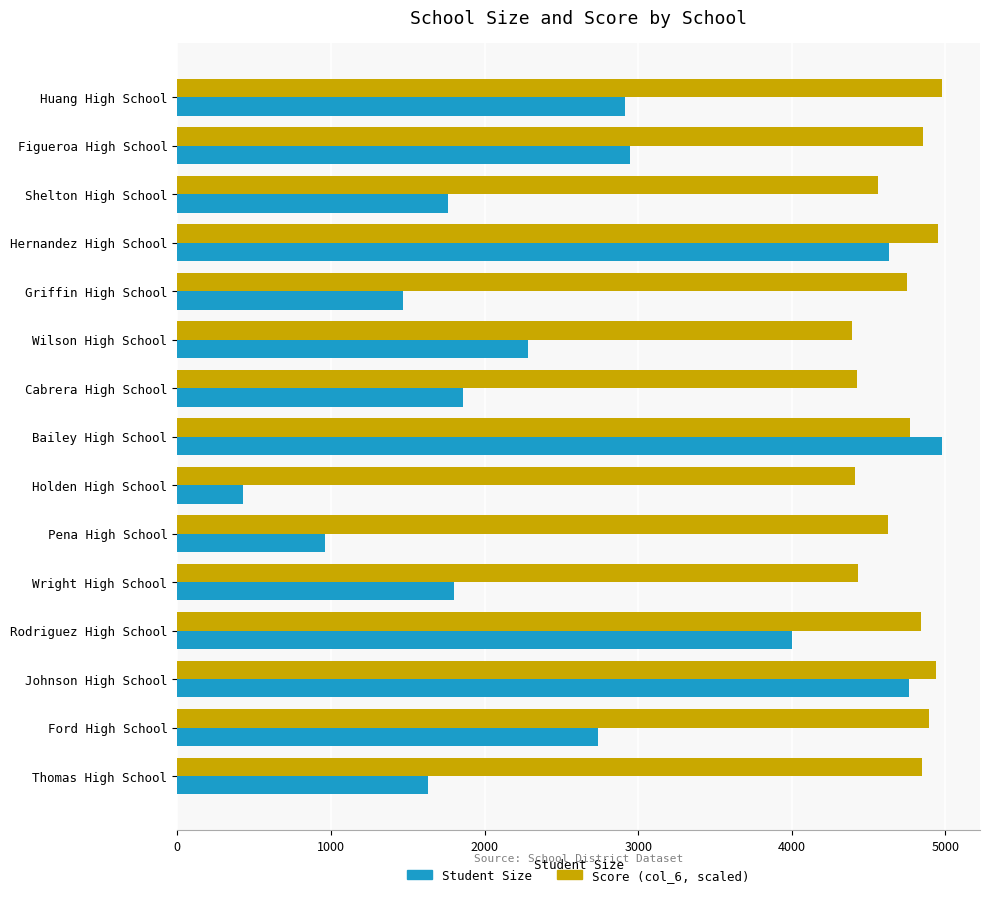

At how many categories does at least one series exceed 3574?

15